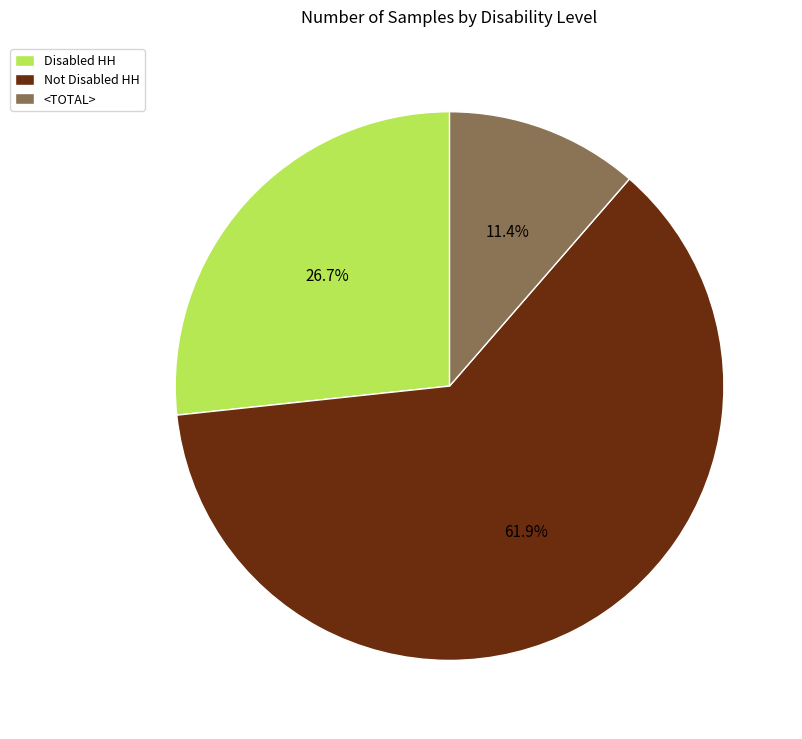

Rank the categories by value from highest to lowest.

Not Disabled HH, Disabled HH, <TOTAL>